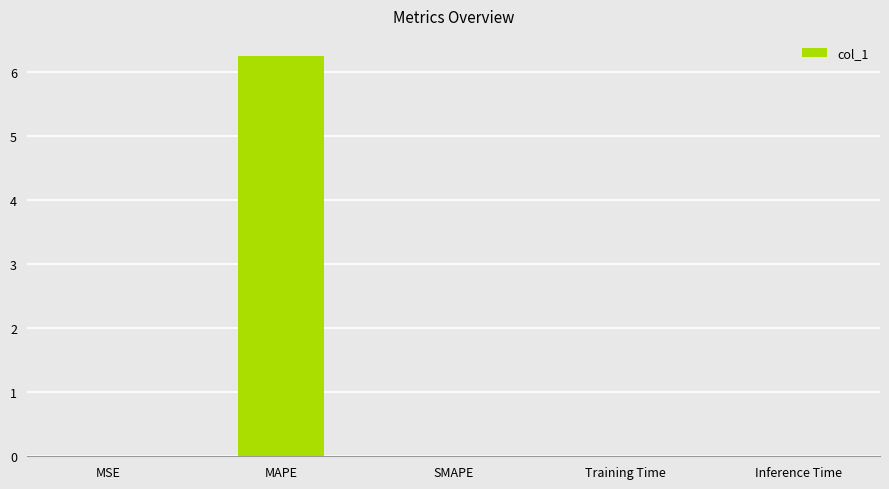

Between MAPE and Inference Time, which is larger?

MAPE